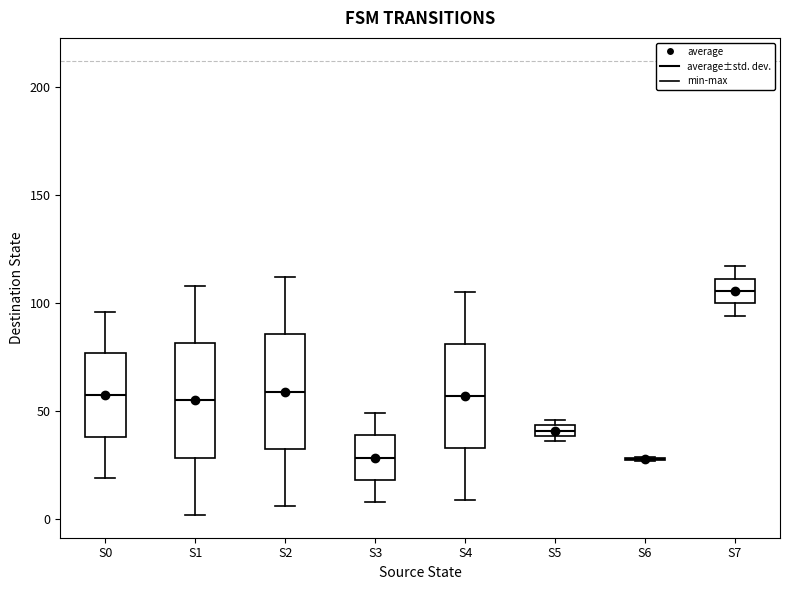

Where does the upper whisker of the box for S3 end on the y-axis? The values are not printed on the chart, so give them approximately, as read against the axis.

50